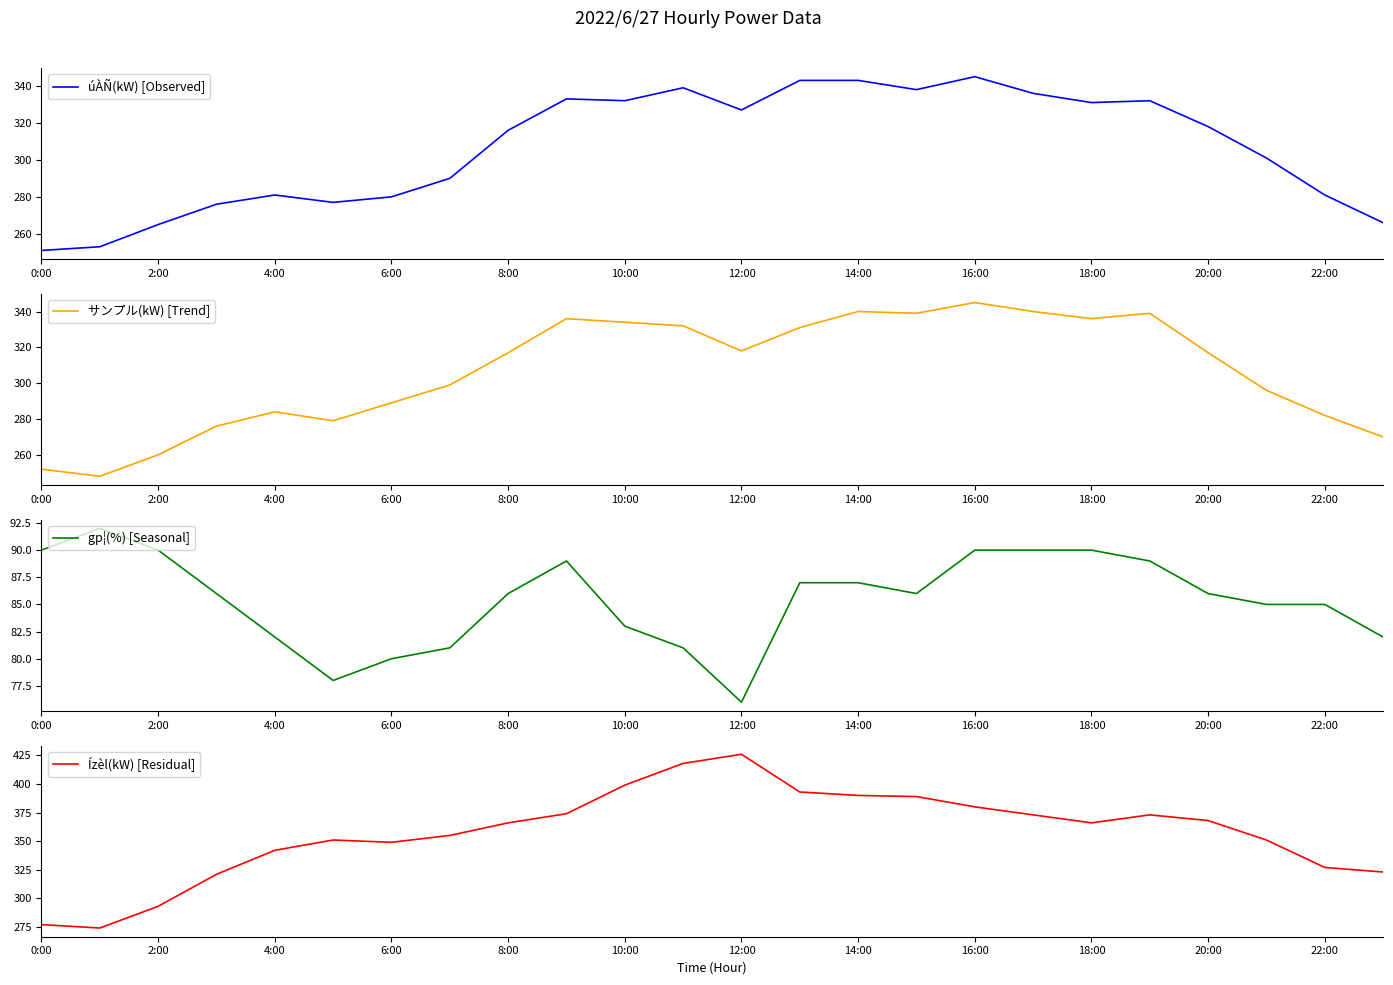

True or false: gp¦(%) [Seasonal] and úÀÑ(kW) [Observed] intersect in this chart.

False